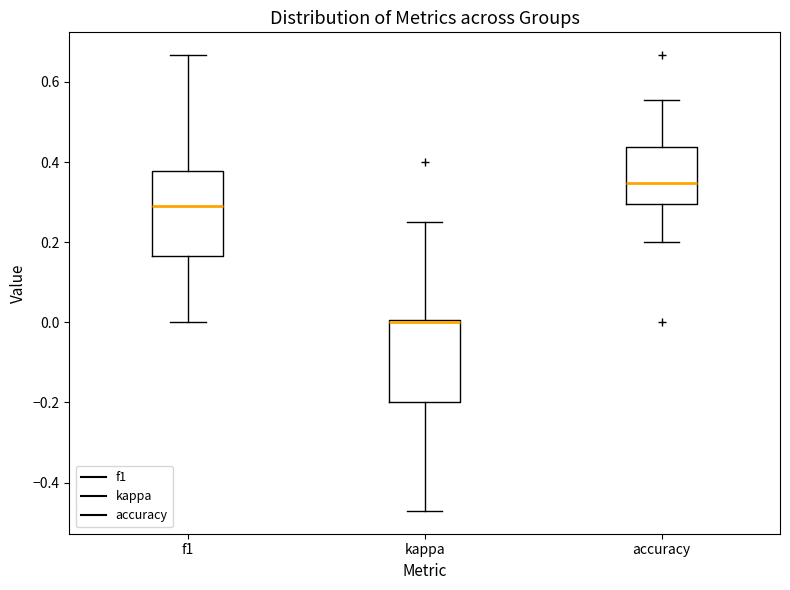

Reading left to right, read every box against the y-axis: the position of its median line, the range the box covers, and the ends of its whiskers. The values are not printed on the chart, so give them approximately, as read against the axis.

f1: median 0.28, box 0.16 to 0.38, whiskers 0.00 to 0.66
kappa: median 0.00 (just below the box's upper edge), box -0.20 to 0.00, whiskers -0.48 to 0.26
accuracy: median 0.34, box 0.30 to 0.44, whiskers 0.20 to 0.56